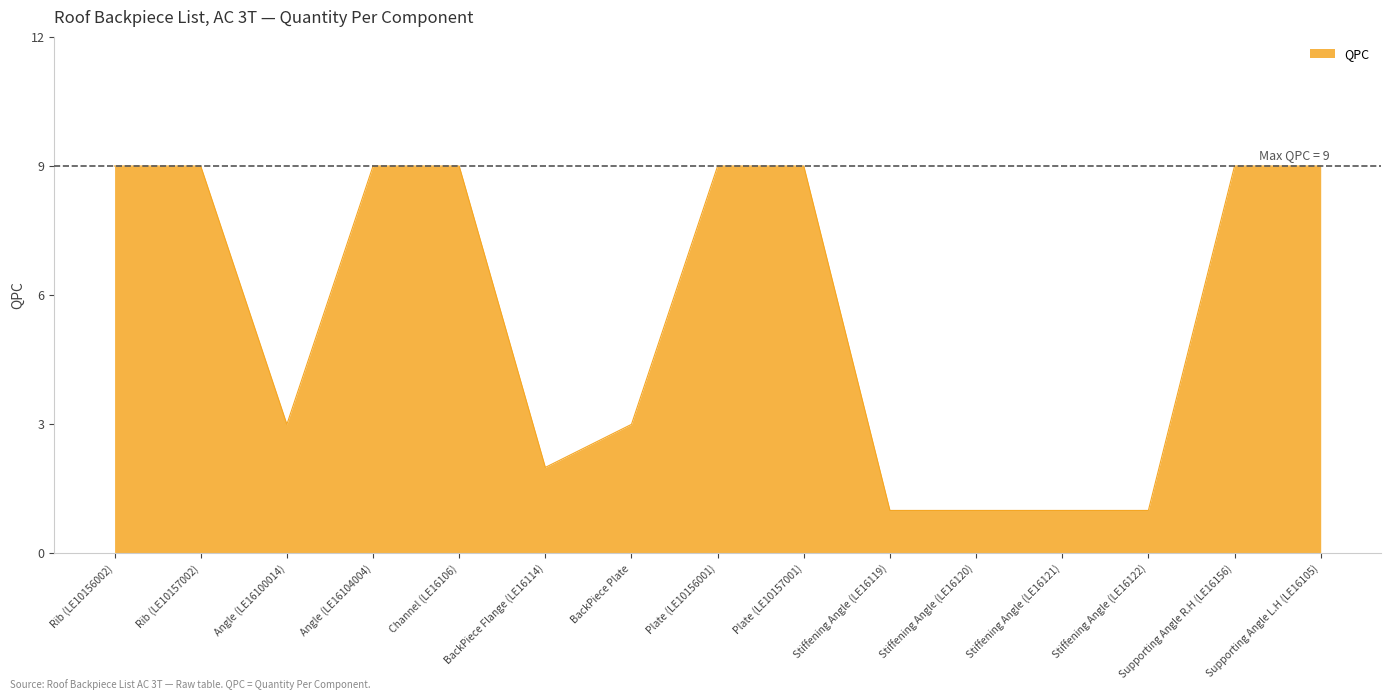

What is the maximum value shown in the chart?

9